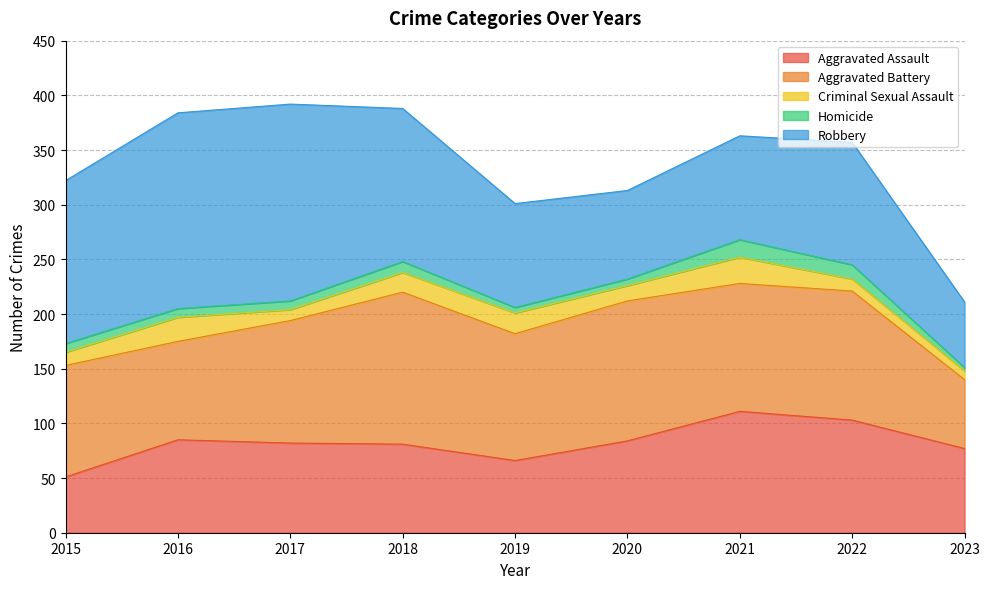

How many values in the Aggravated Battery series exceed 116?

4